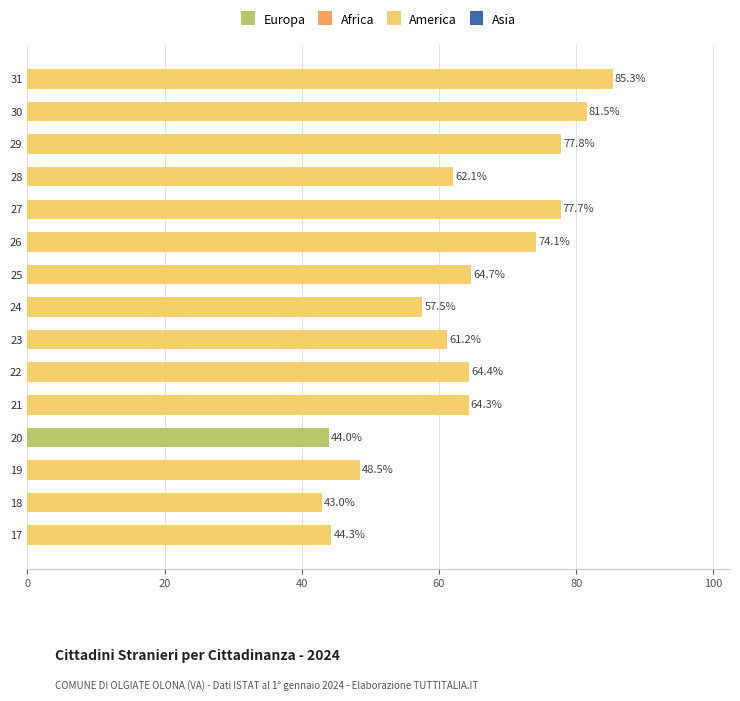

Between 21 and 24, which is larger?

21